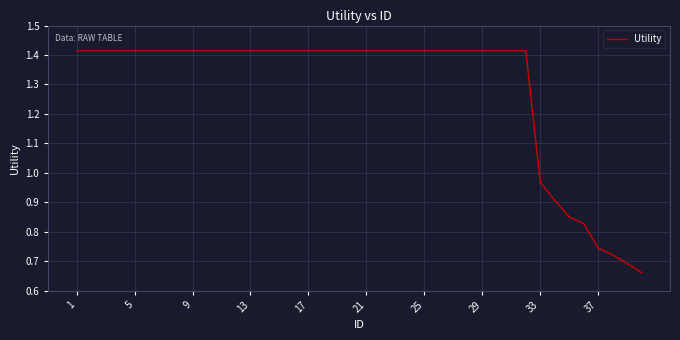

Reading right to left, extract all data points from this chart.

0.7	0.7	0.7	0.7	0.8	0.9	0.9	1.0	1.4	1.4	1.4	1.4	1.4	1.4	1.4	1.4	1.4	1.4	1.4	1.4	1.4	1.4	1.4	1.4	1.4	1.4	1.4	1.4	1.4	1.4	1.4	1.4	1.4	1.4	1.4	1.4	1.4	1.4	1.4	1.4